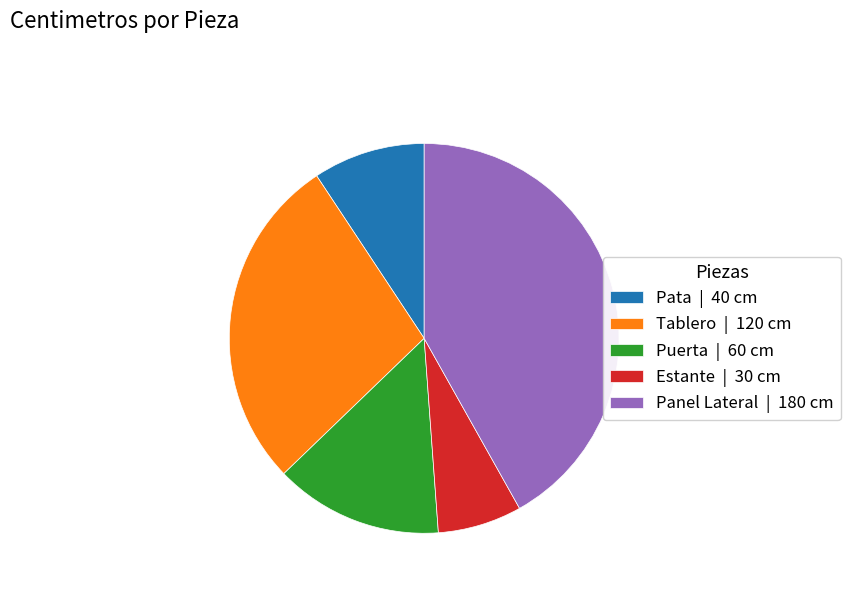

Rank the categories by value from highest to lowest.

Panel Lateral, Tablero, Puerta, Pata, Estante